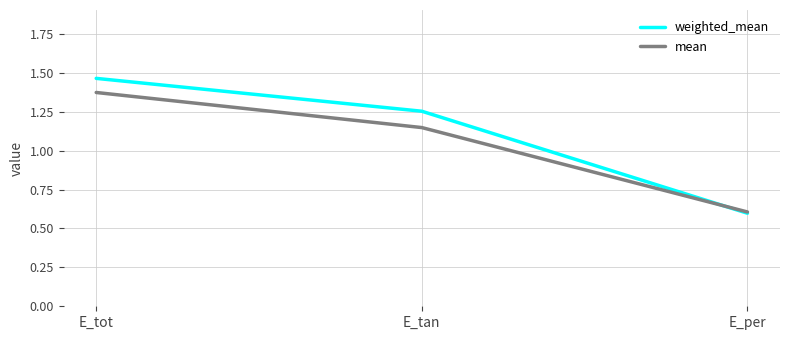

Rank the series by their average value, from highest to lowest.

weighted_mean, mean